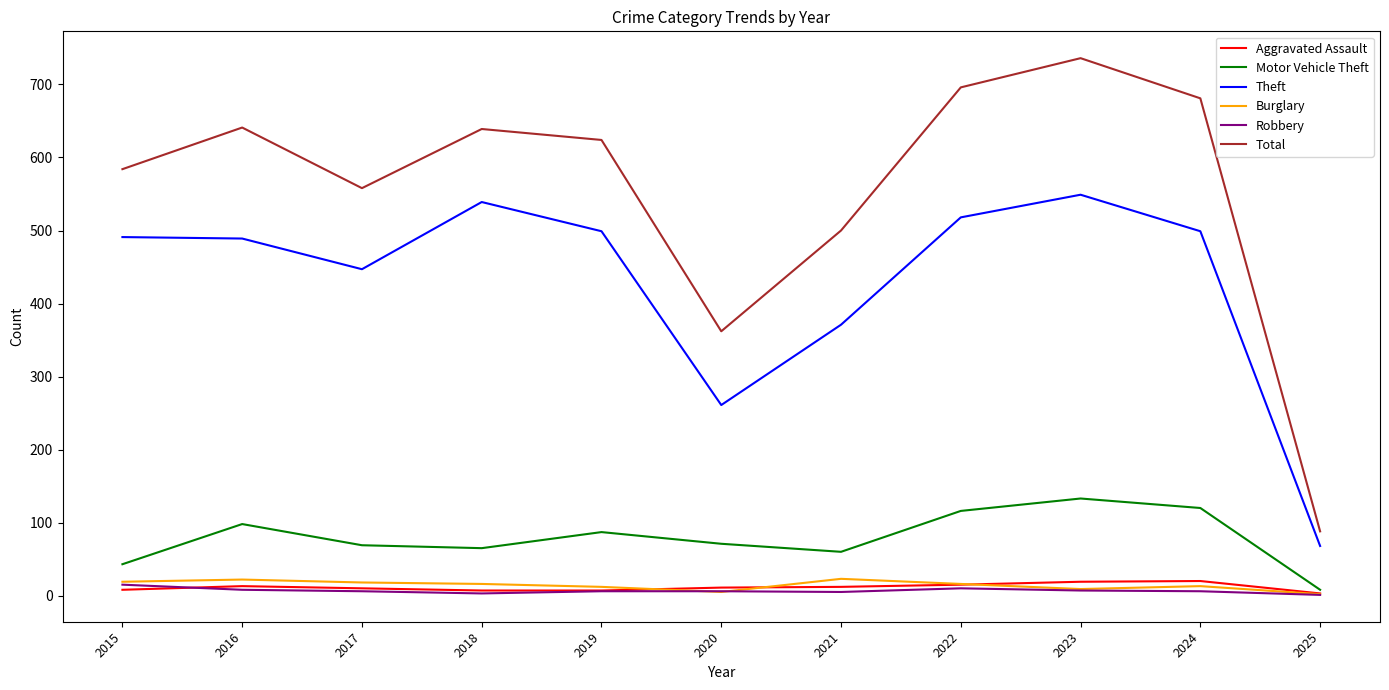

How many categories are shown in the chart?

11